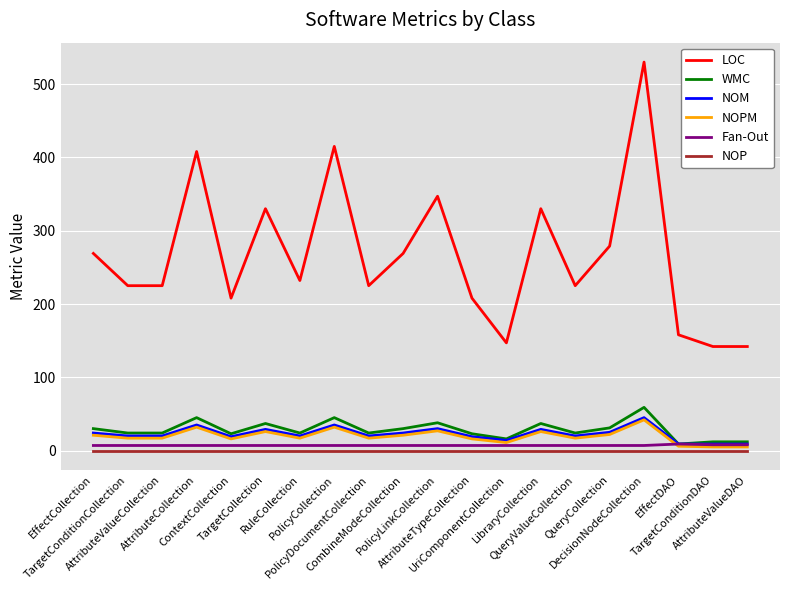

What is the highest value of the NOPM series?

42